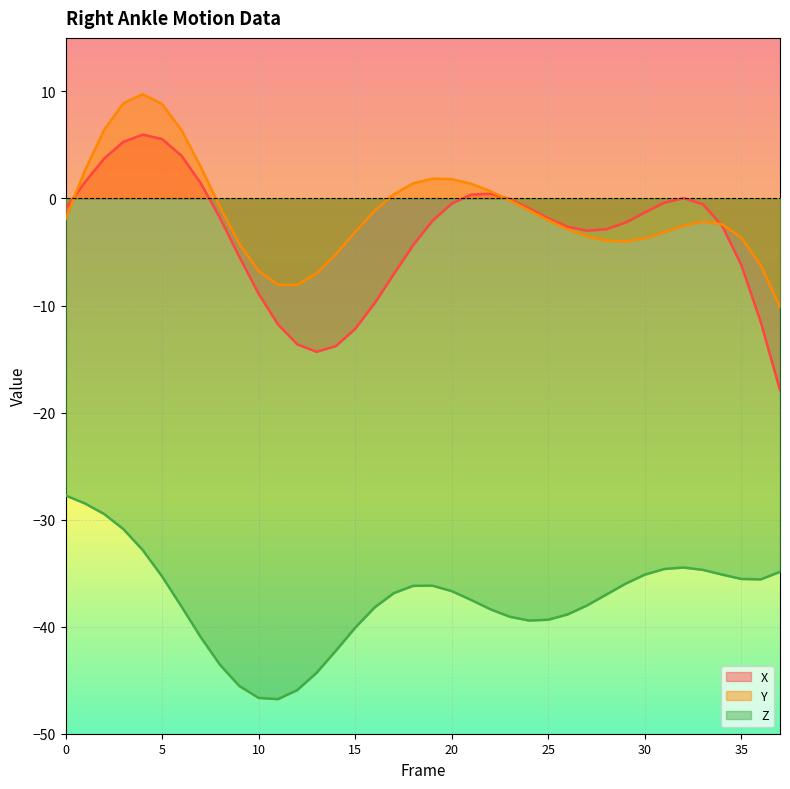

Is the value of X at 24 greater than the value of Y at 0?

Yes